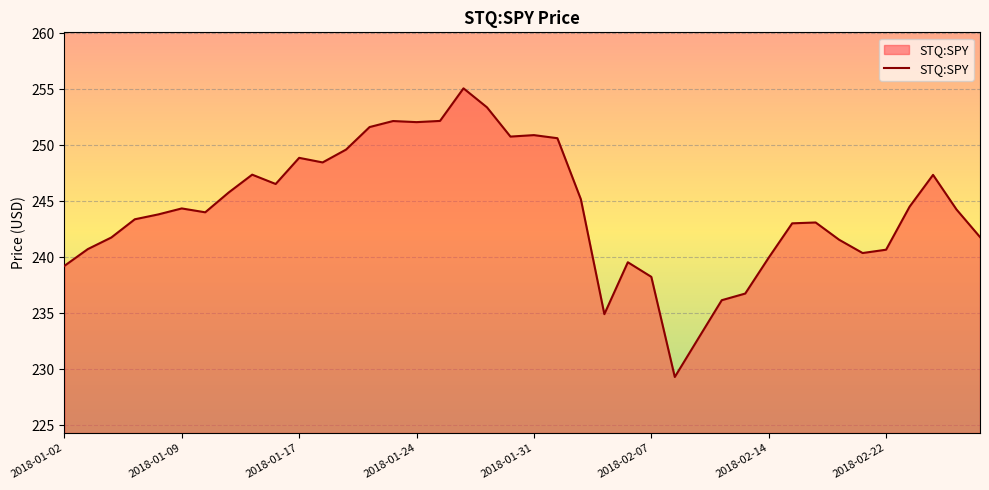

What is the smallest value displayed?

229.3